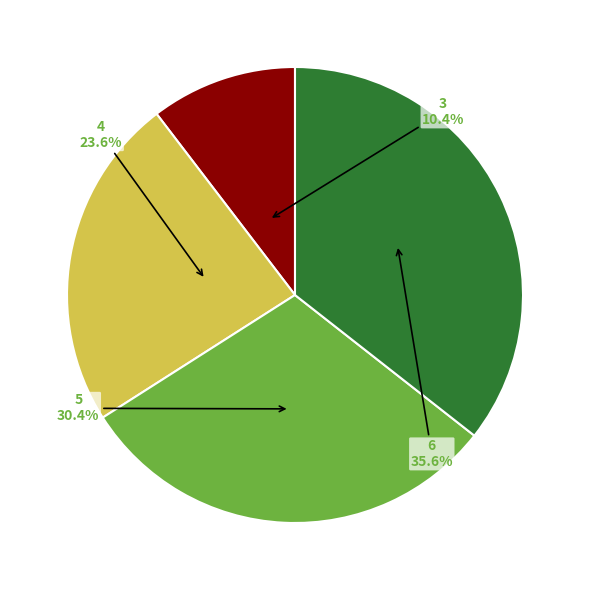

Count the number of slices in the pie.

4